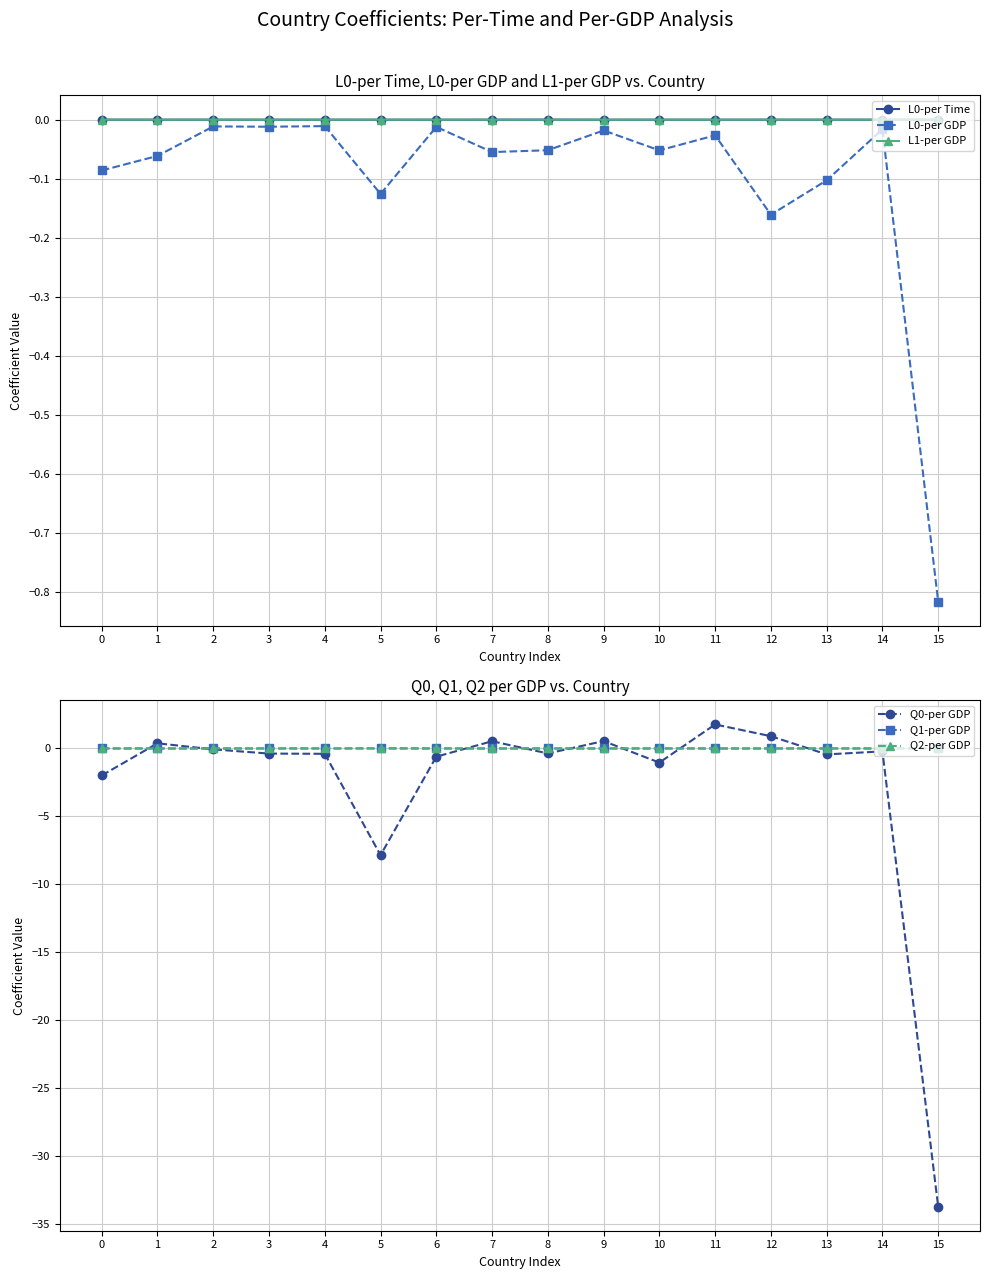

Which series changed the most between 7 and 8?

Q0-per GDP